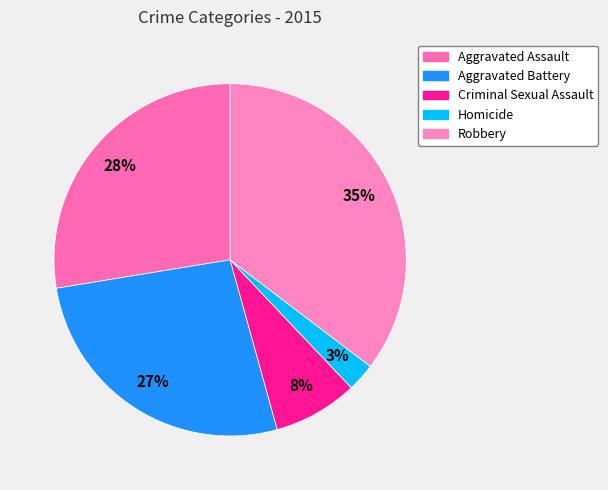

How many segments does this pie chart have?

5